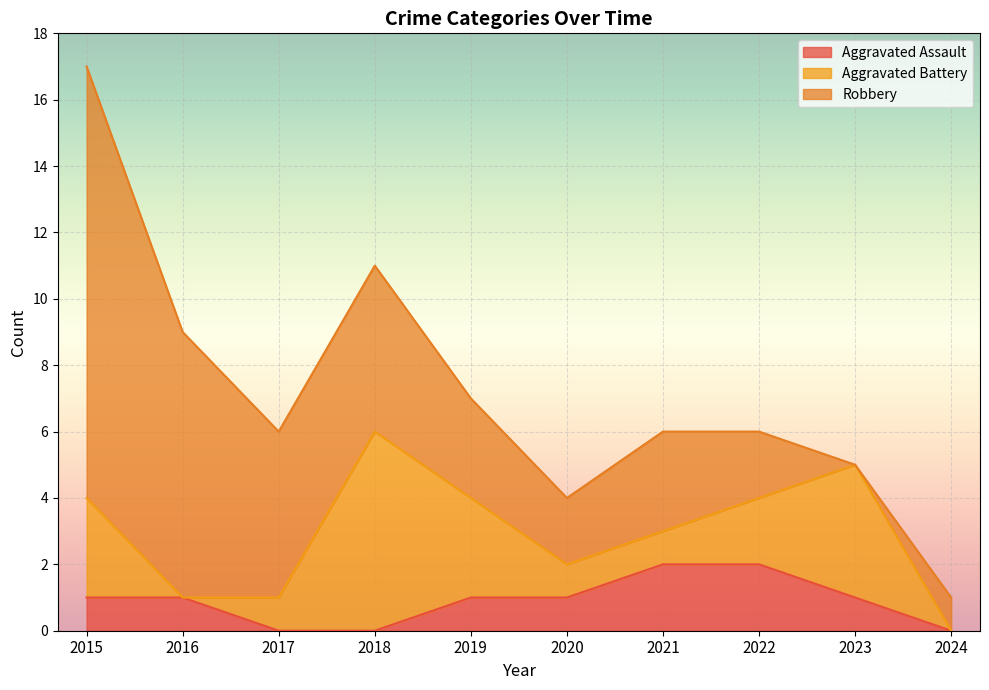

How many distinct data groups are displayed?

3